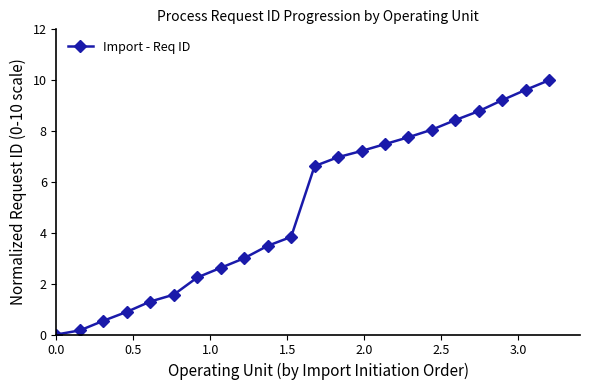

What is the average value?

5.0